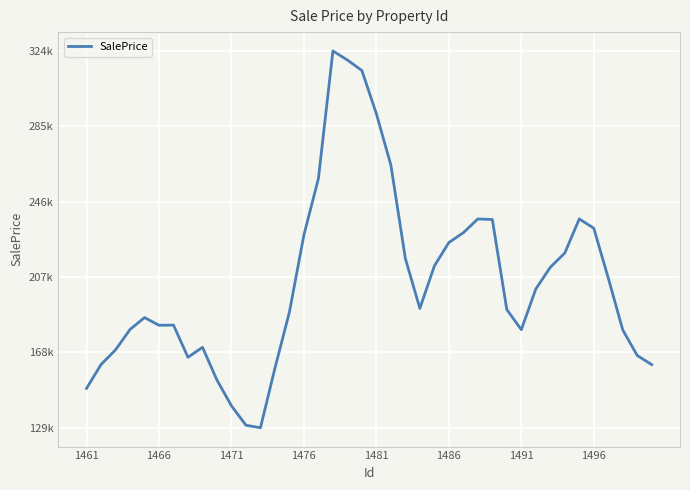

Is this an area chart (filled region under the line)?

No